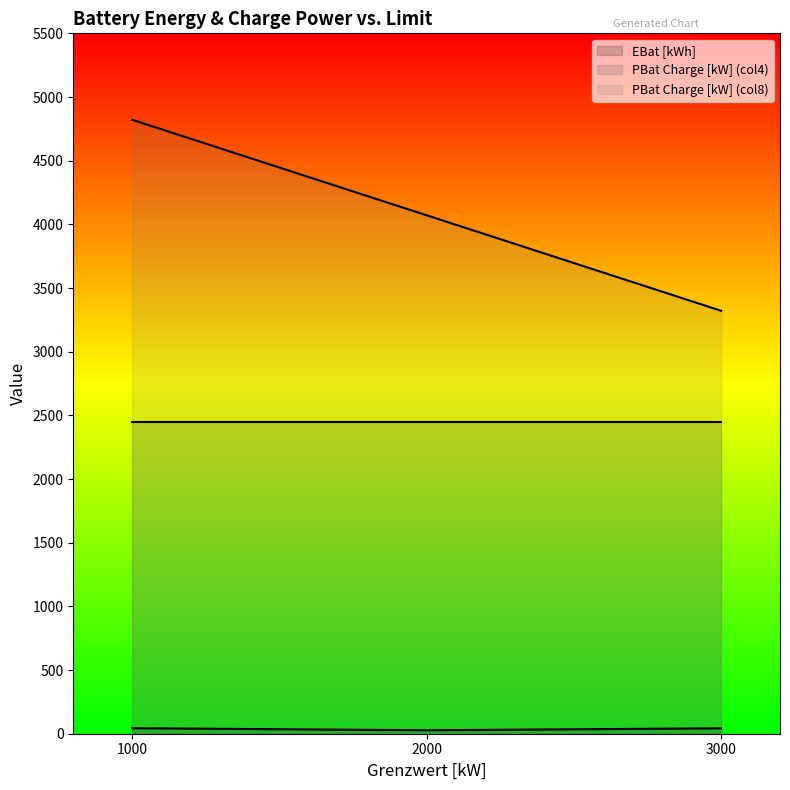

Which series has the largest range (max minus min)?

PBat Charge [kW] (col8)